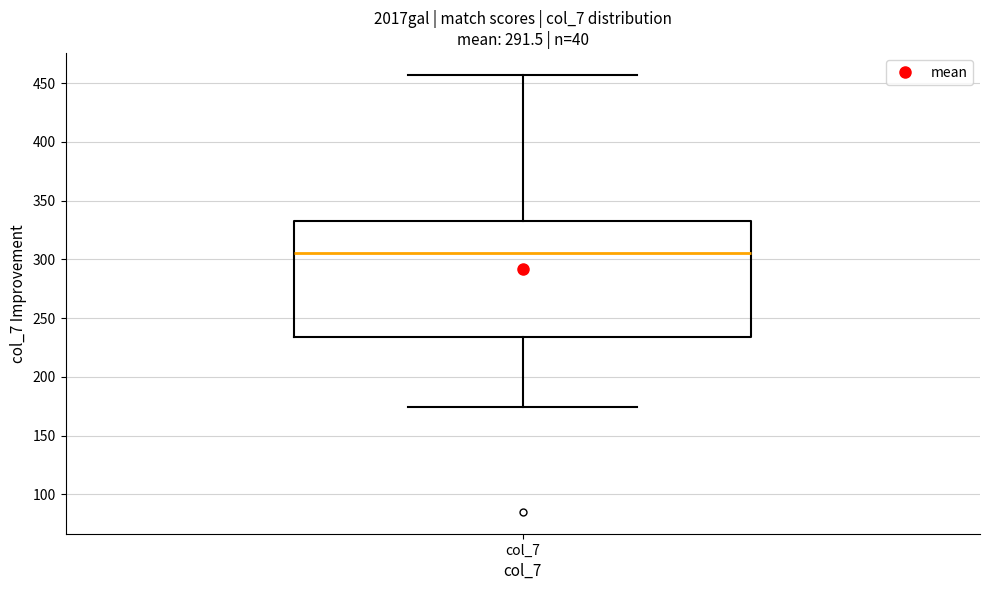

Transcribe this box plot: give where the median line is, the range the box spans, and where the two whiskers end, as read against the y-axis. The values are not printed on the chart, so give them approximately, as read against the axis.

median 305, box 235 to 335, whiskers 175 to 455